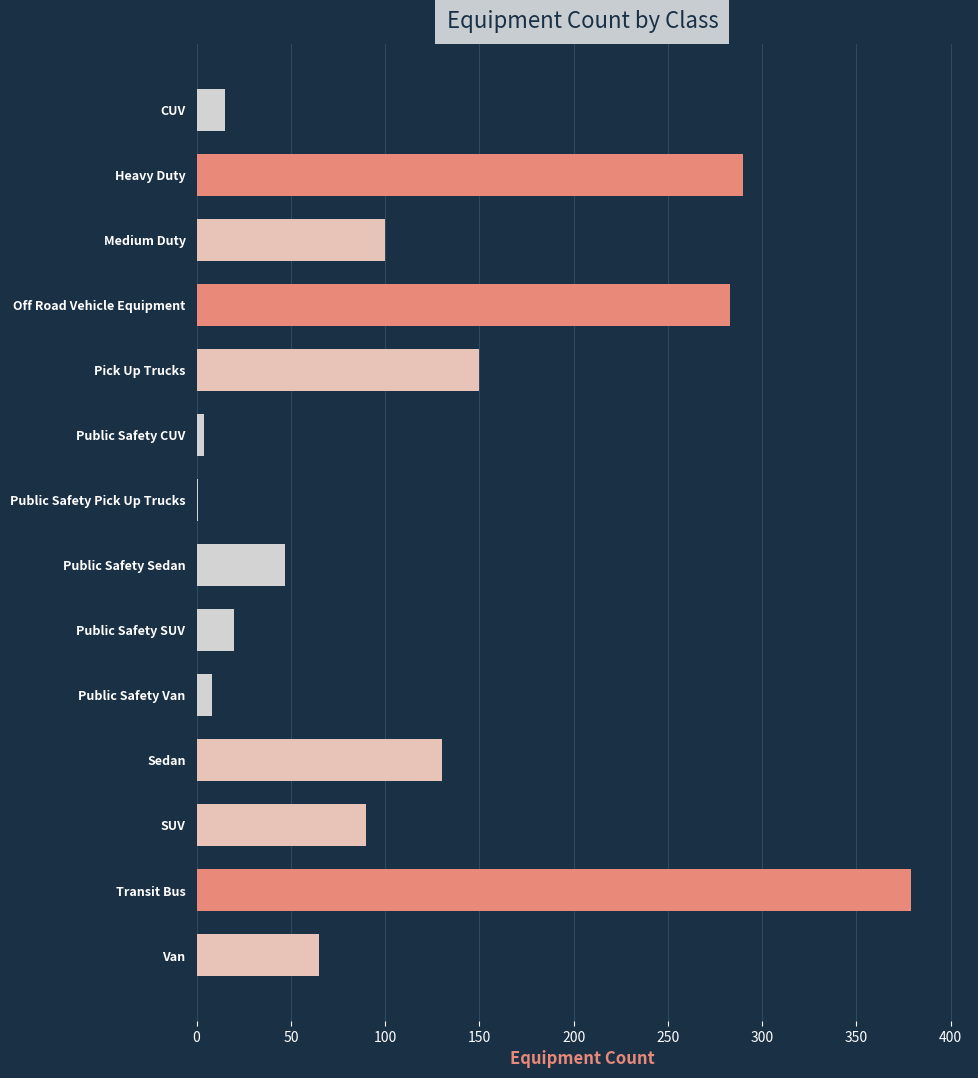

What is the sum of the values at CUV and Off Road Vehicle Equipment?

298